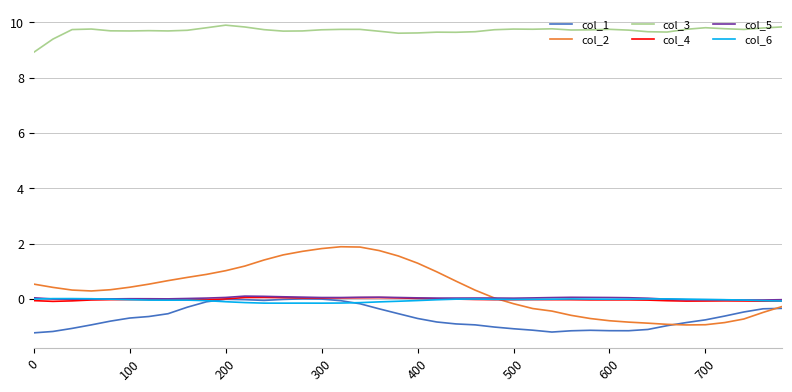

What is the greatest value displayed?

9.9